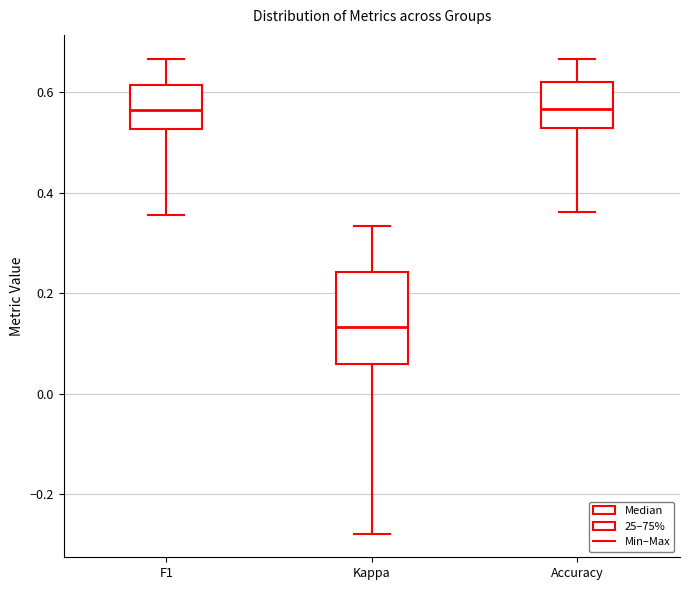

Where is the lower edge of the box for Kappa on the y-axis? The values are not printed on the chart, so give them approximately, as read against the axis.

0.06